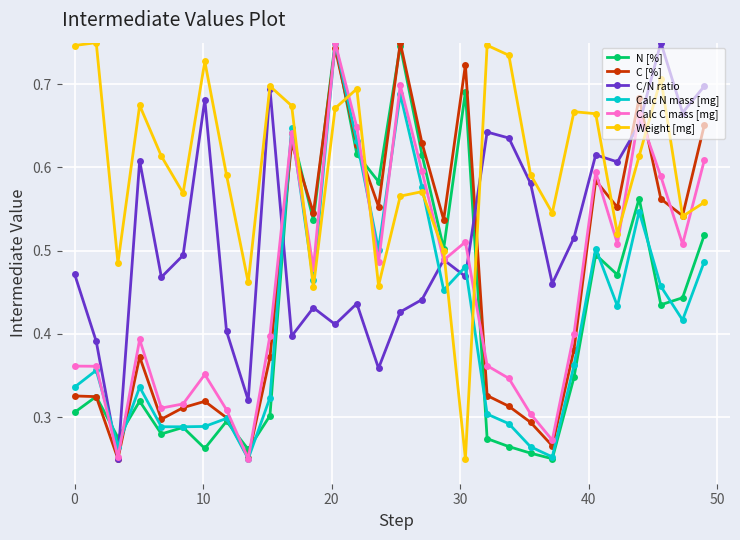

True or false: C [%] has more than 1 points higher than both neighbors.

True